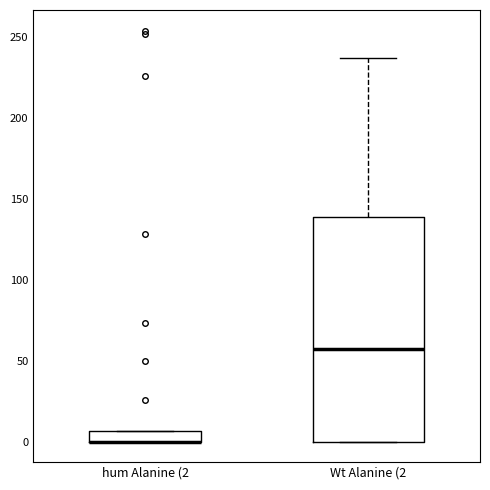

Where is the upper edge of the box for hum Alanine (2 on the y-axis? The values are not printed on the chart, so give them approximately, as read against the axis.

5